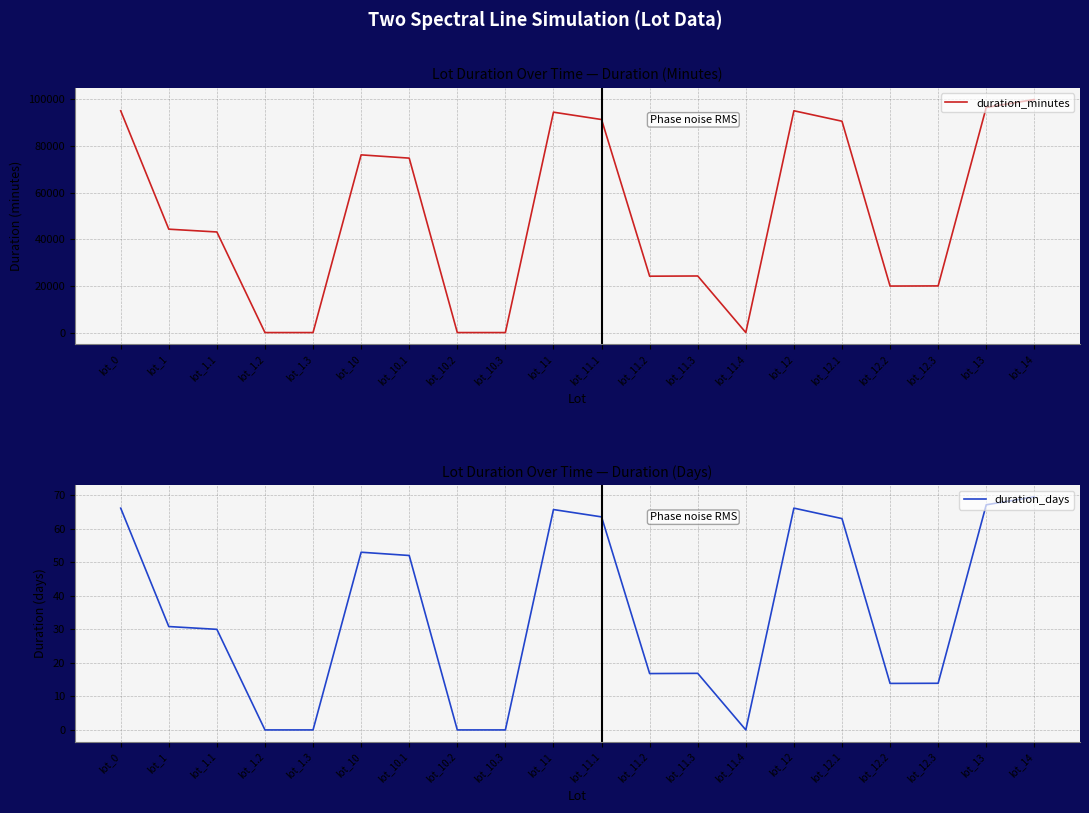

What is the spread (max minus min) of values at lot_12.3?

20041.1